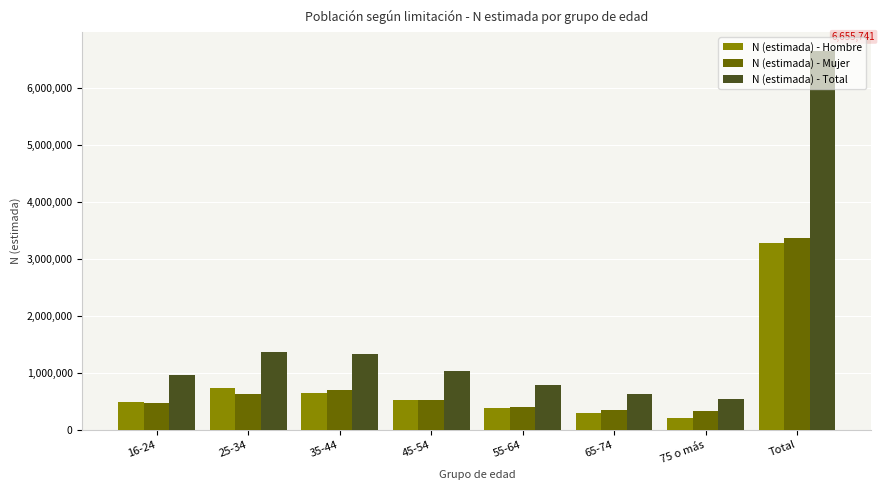

What is the highest value of the N (estimada) - Mujer series?

3379197